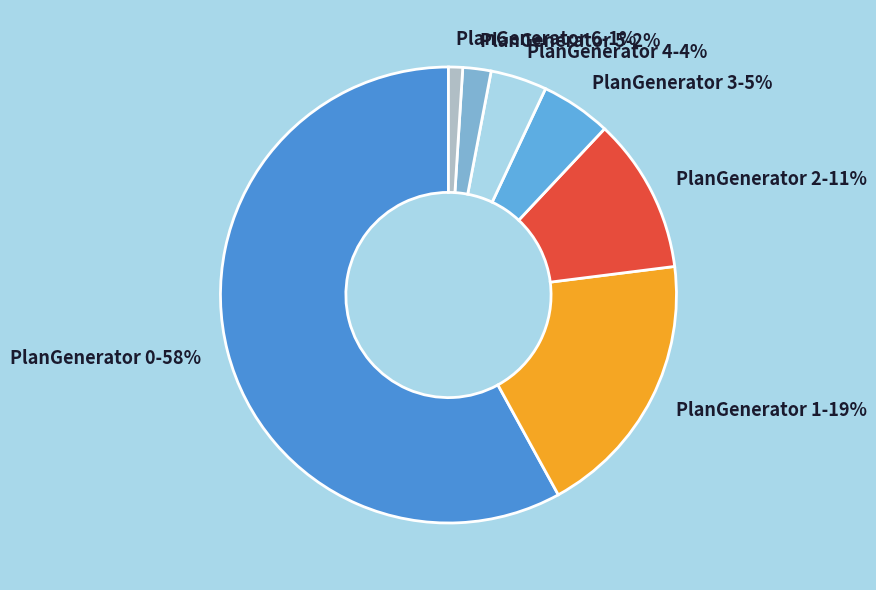

To the nearest percent, what portion does PlanGenerator 0 represent?

58%